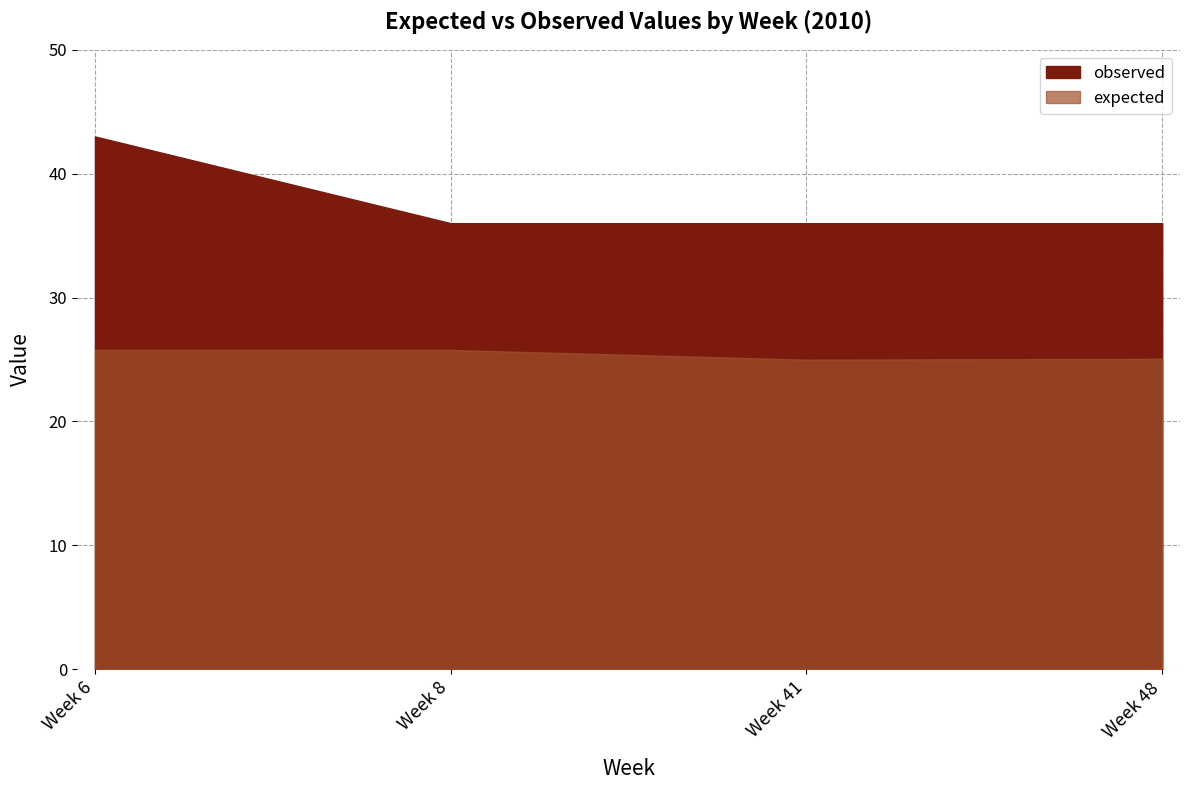

What are all the series names shown in the legend?

expected, observed